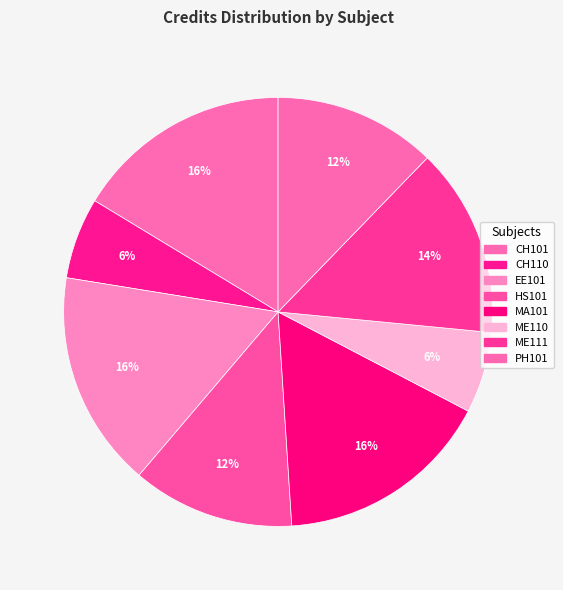

How many slices are in this pie chart?

8